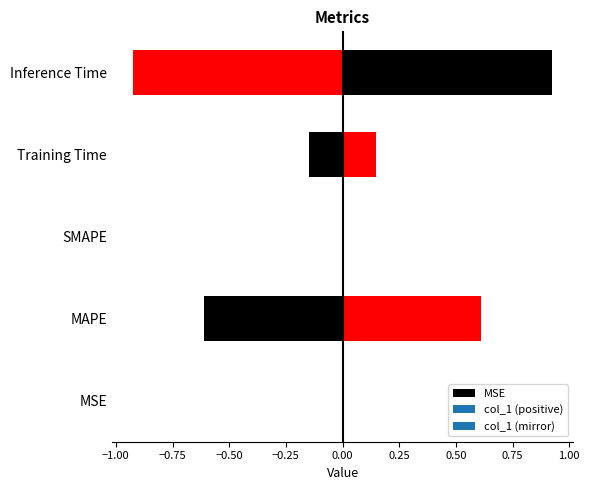

Are the bars grouped side by side (vs. stacked)?

No